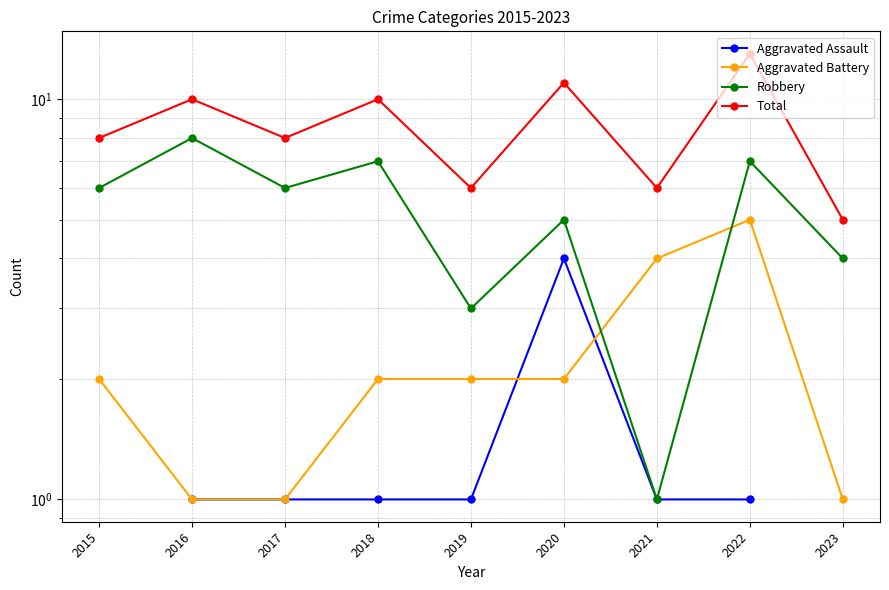

What are all the series names shown in the legend?

Aggravated Assault, Aggravated Battery, Robbery, Total